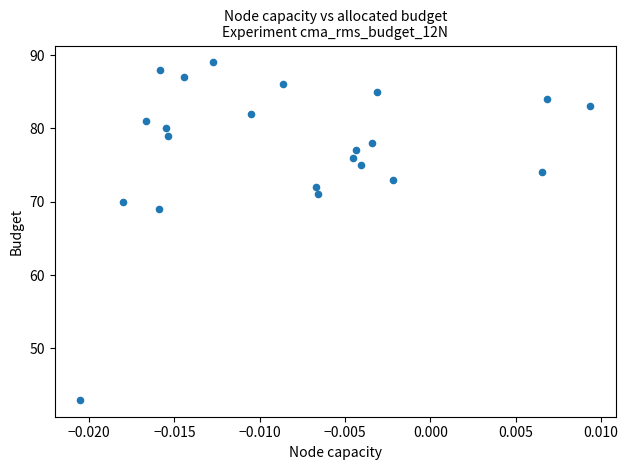

What is the range of Y values (max minus min)?

46